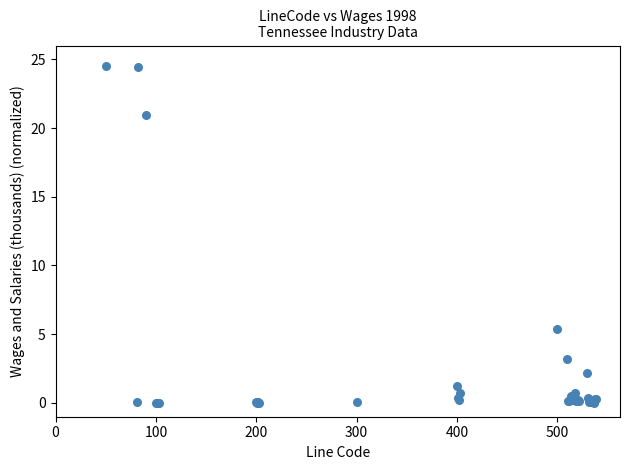

What Y value in the scatter plot is closest to 12?

5.4